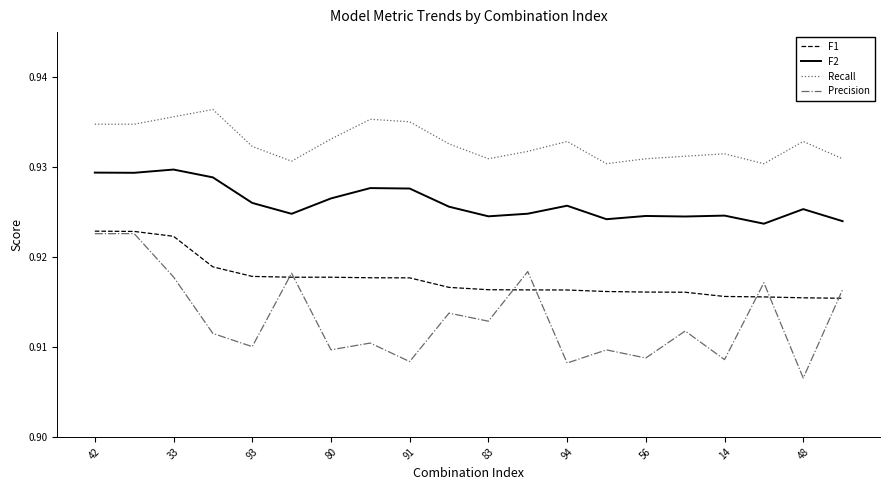

Rank the series by their average value, from highest to lowest.

Recall, F2, F1, Precision